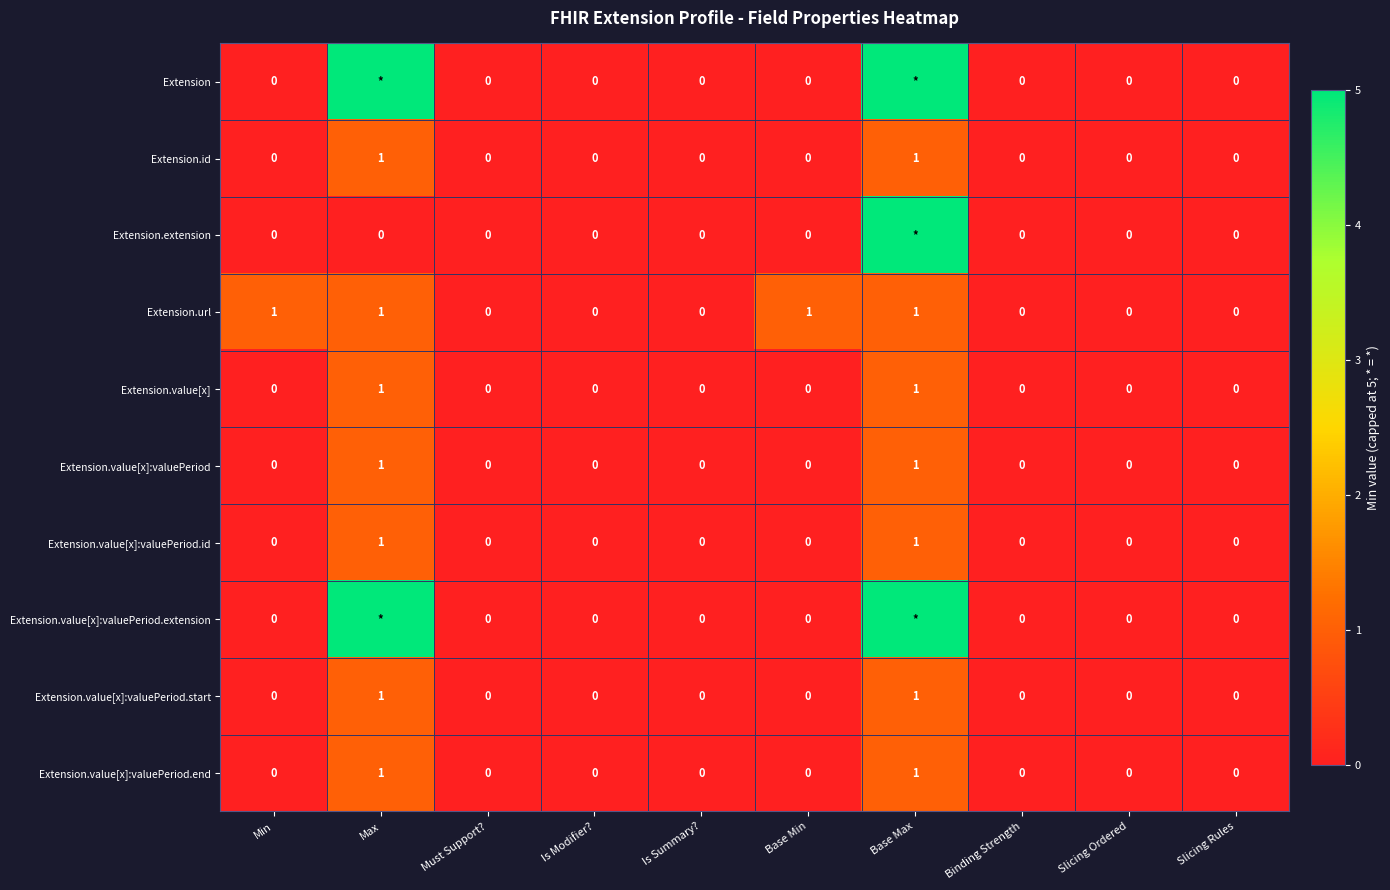

How many Extension.value[x]:valuePeriod.end values are between 0 and 1?

10